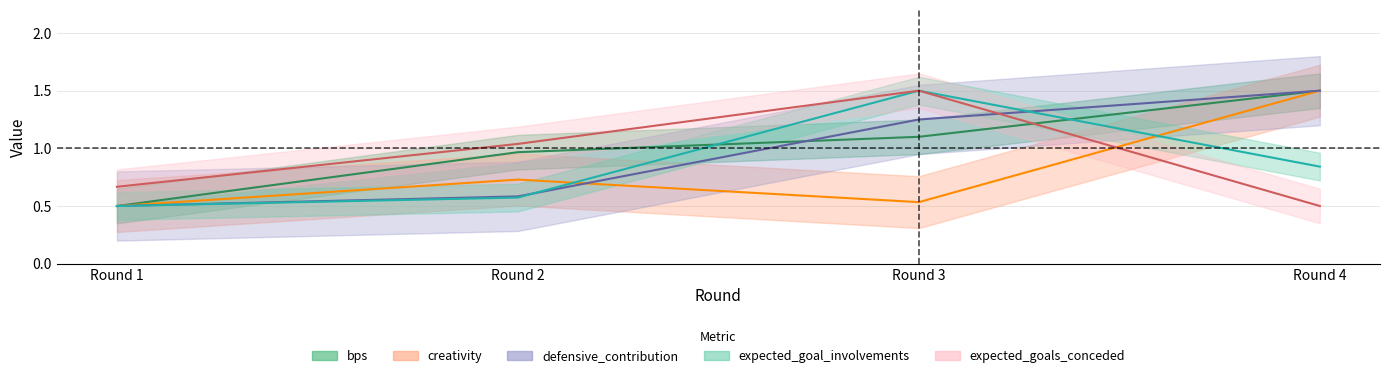

At which category does creativity reach its first local peak?

Round 2